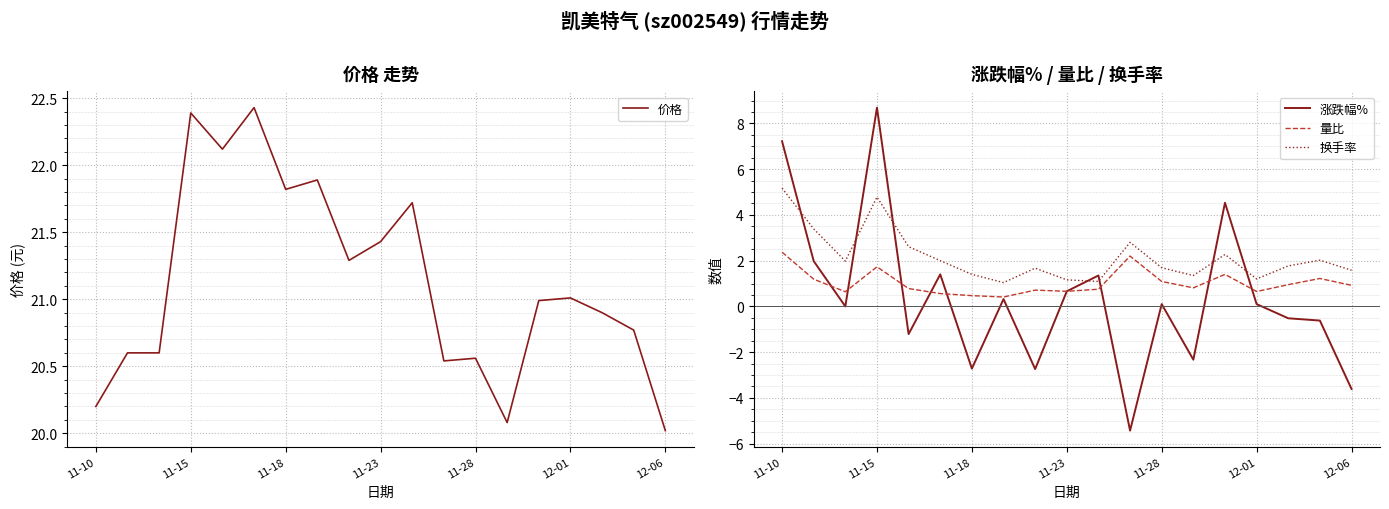

Is it true that 换手率 equals 5.2 at 11-10?

True